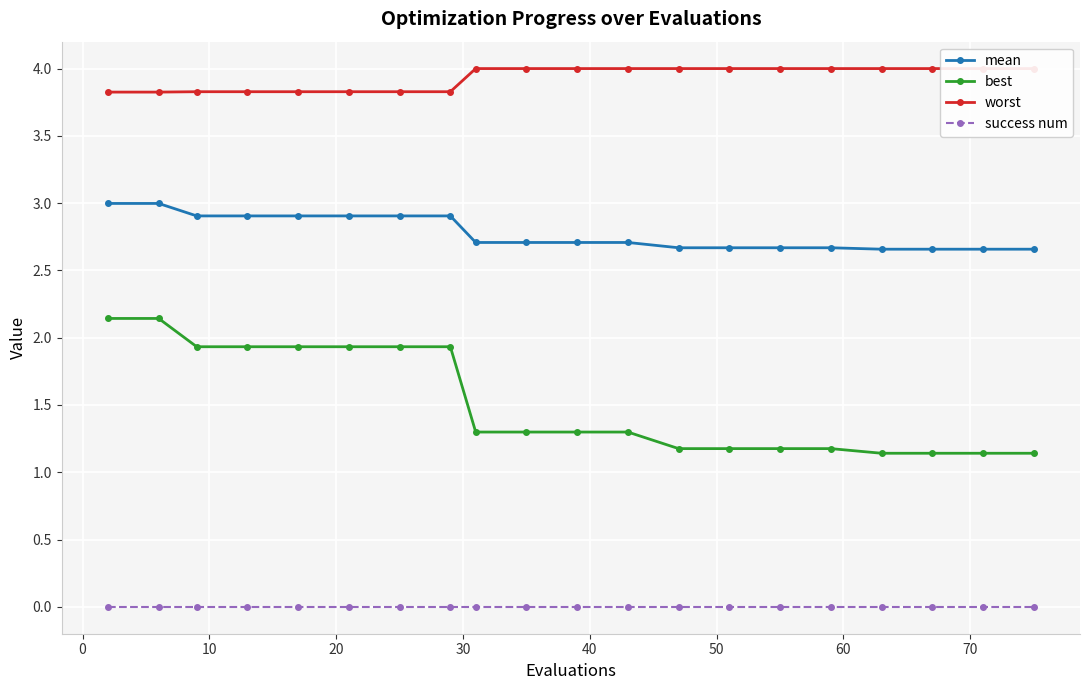

List the series in order of their overall mean, highest first.

worst, mean, best, success num